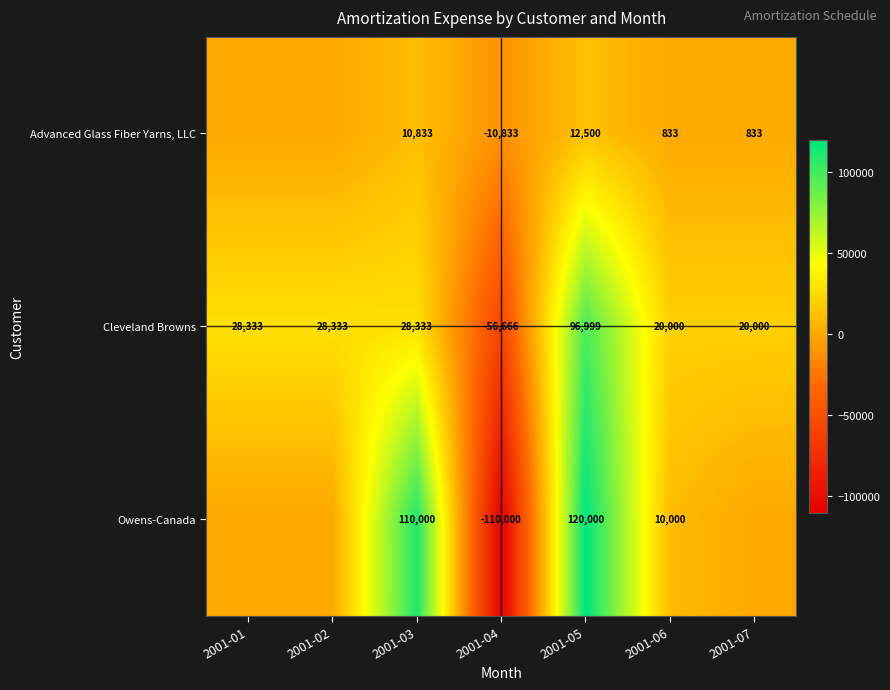

At 2001-03, list the series in order from largest to smallest.

Owens-Canada, Cleveland Browns, Advanced Glass Fiber Yarns, LLC